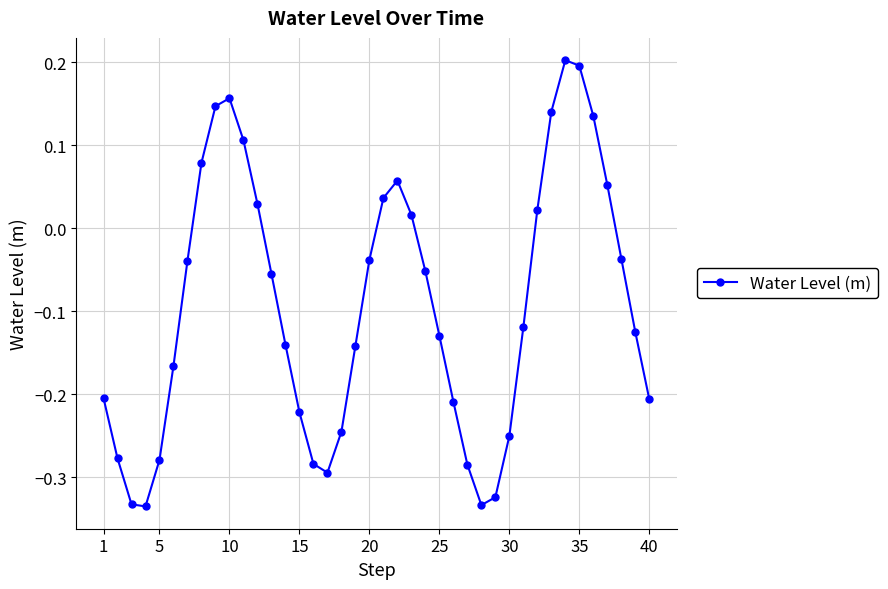

How many lines are shown in the chart?

1